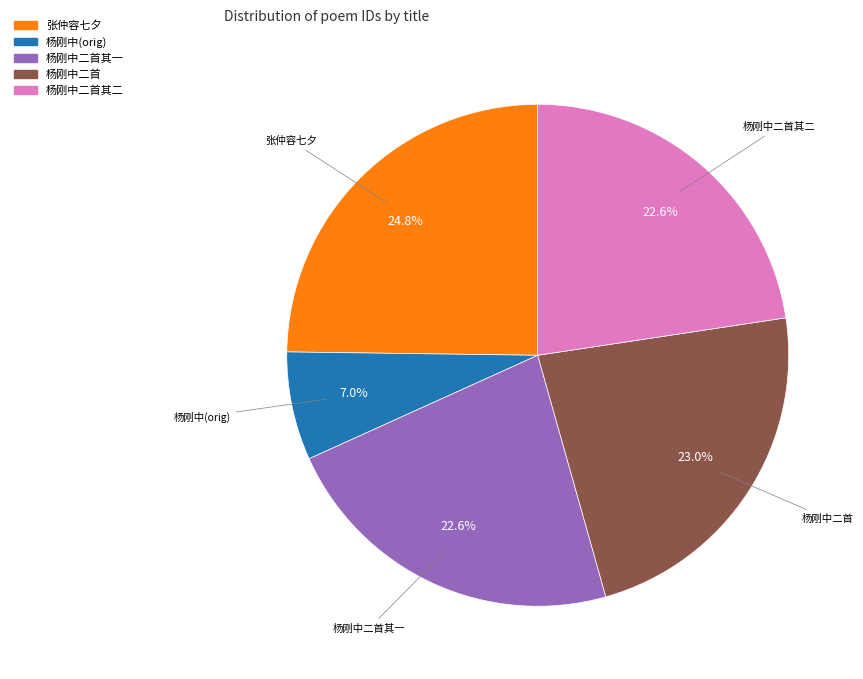

To the nearest percent, what is the difference between the largest and smallest slice percentages?

18%